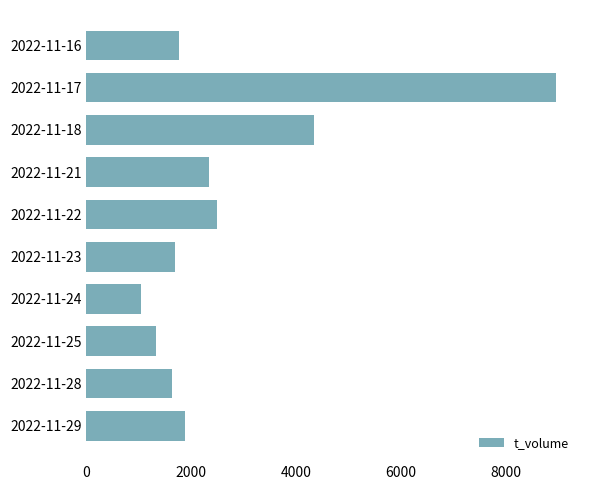

Is it true that the value at 2022-11-17 is 14635?

False